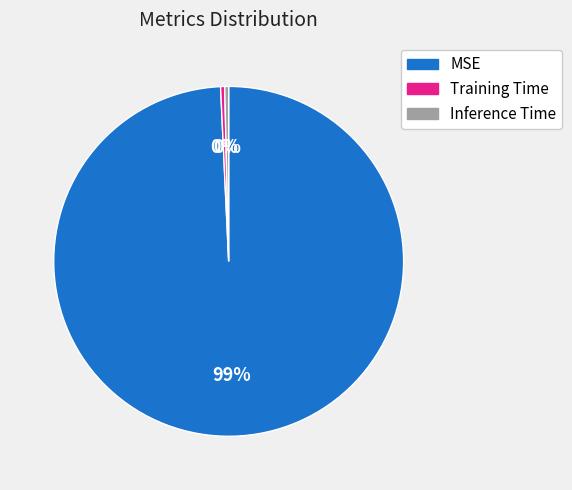

Count the number of slices in the pie.

3